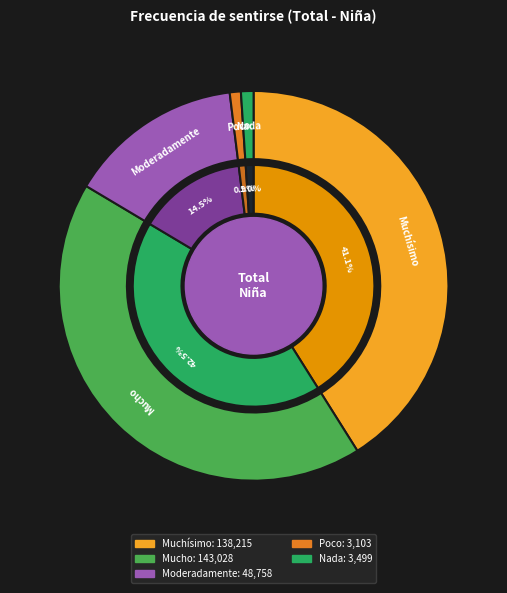

To the nearest percent, what percentage of the pie is Moderadamente?

14%